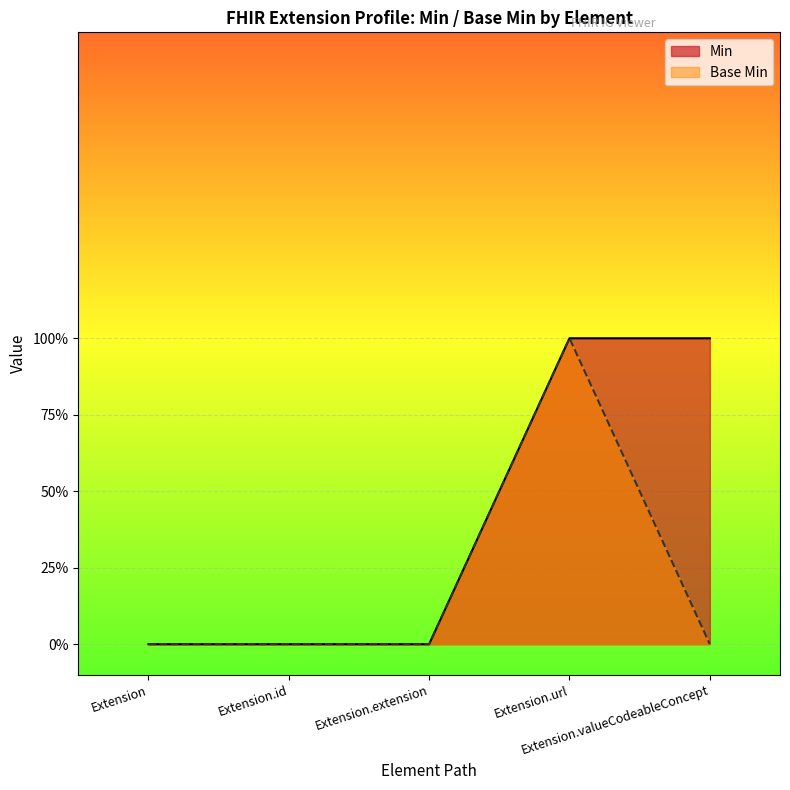

What is the label of the 5th point from the left?

Extension.valueCodeableConcept